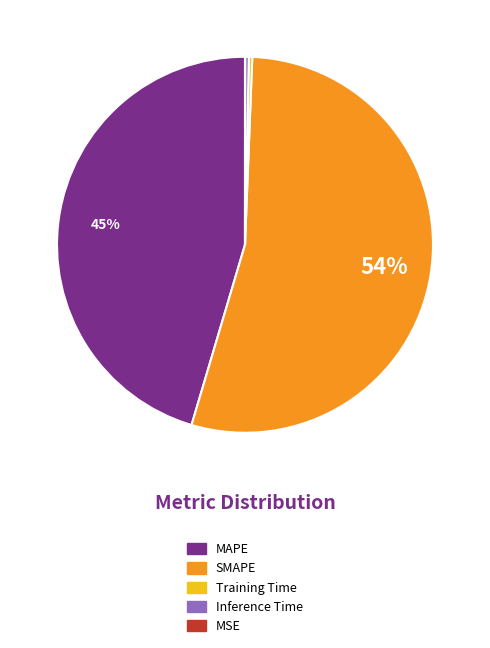

What percentage is the MAPE slice, to the nearest percent?

45%